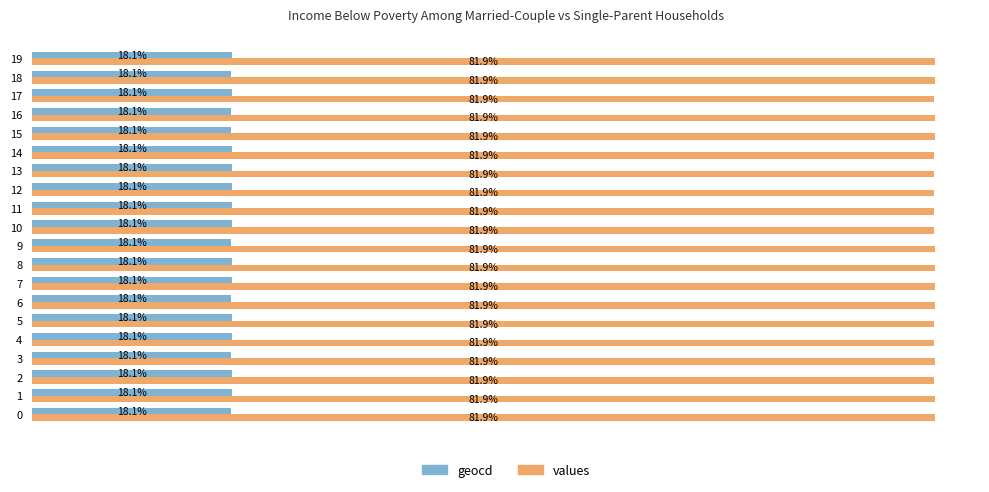

Is the value of values at 18 greater than the value of geocd at 11?

Yes